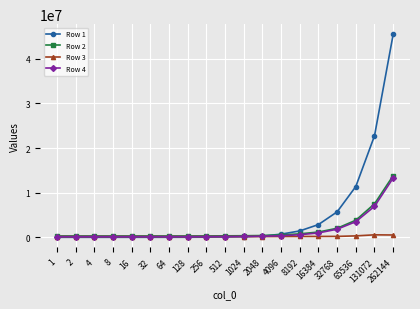

How many values in the Row 4 series are below 171164?

9